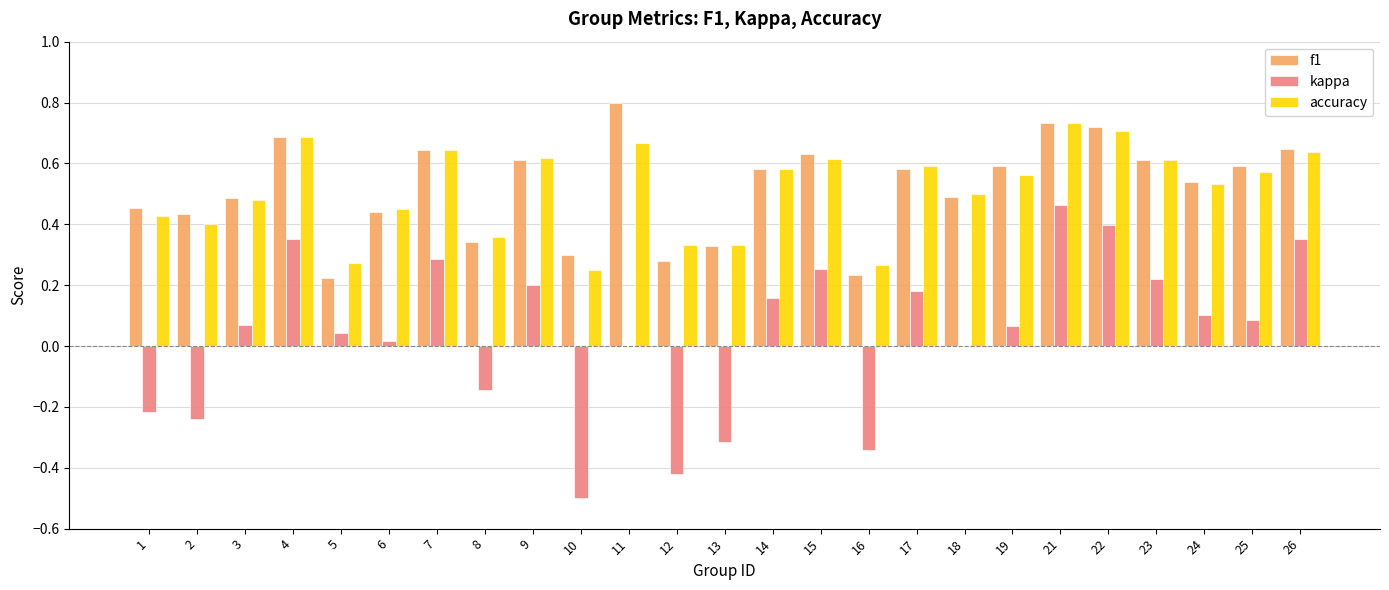

Which series has the widest spread of values?

kappa